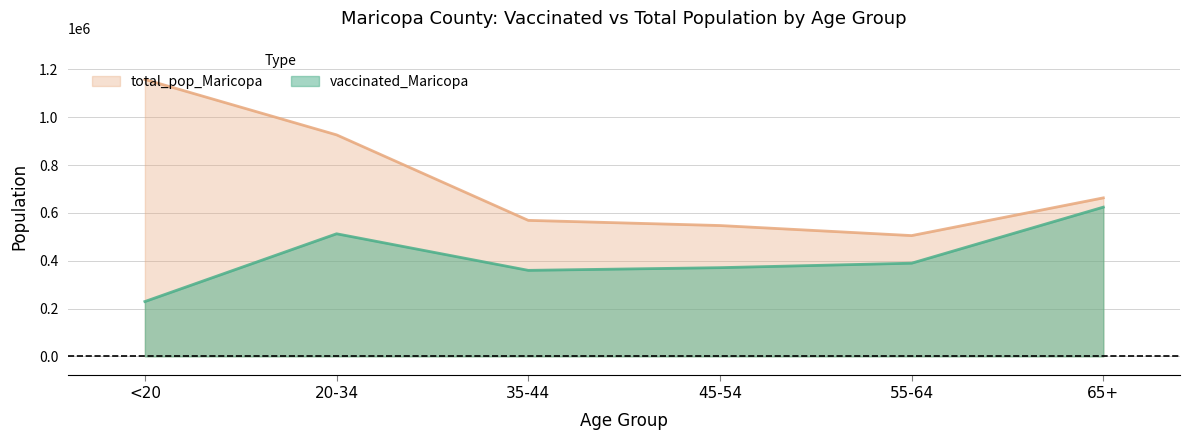

Which series has the widest spread of values?

total_pop_Maricopa